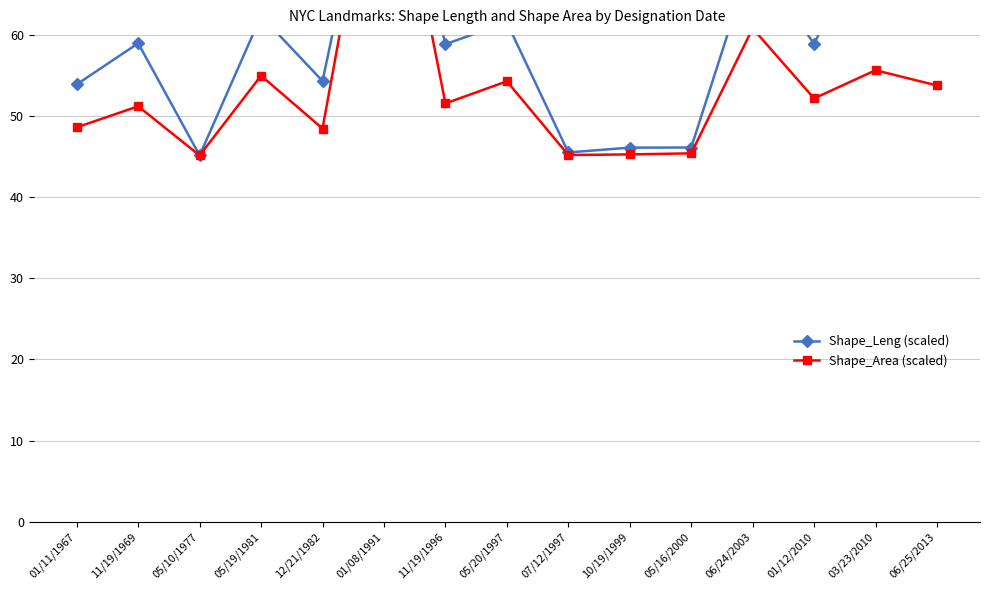

At how many categories does at least one series exceed 73?

2